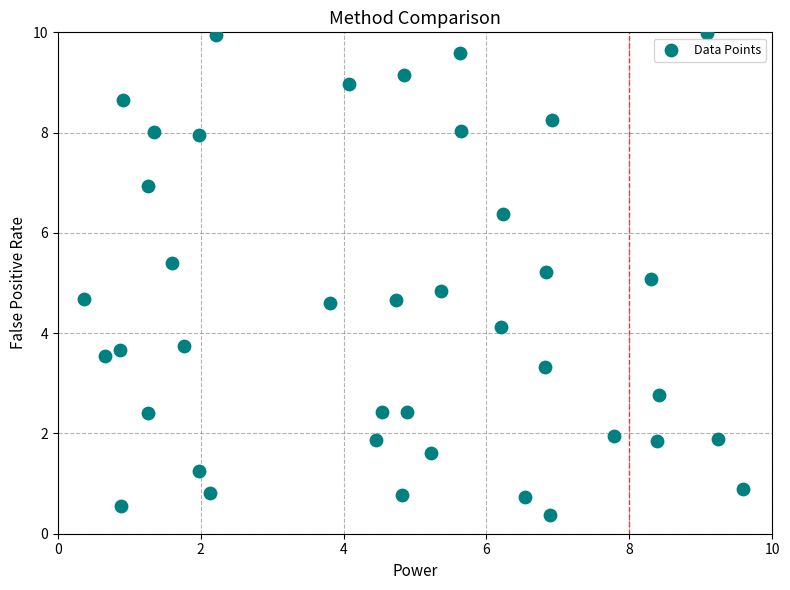

What is the range of X values (max minus min)?

9.2